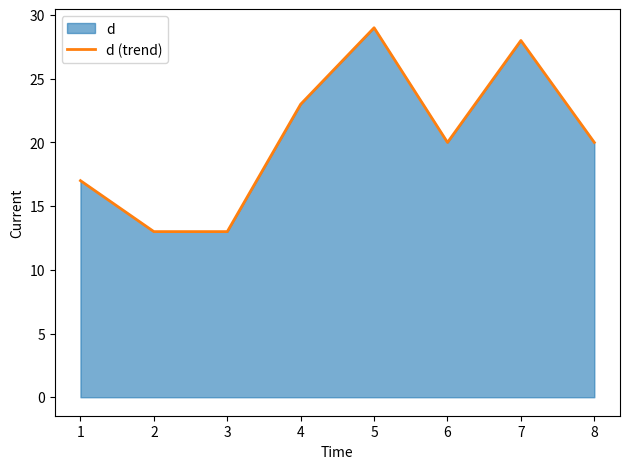

How many interior local peaks (higher than both neighbors) does the data have?

2